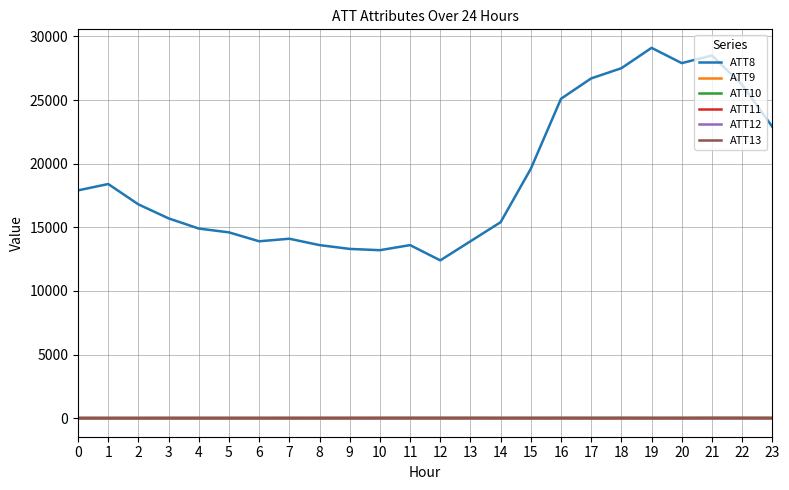

What is the minimum value shown in the chart?

-3.1